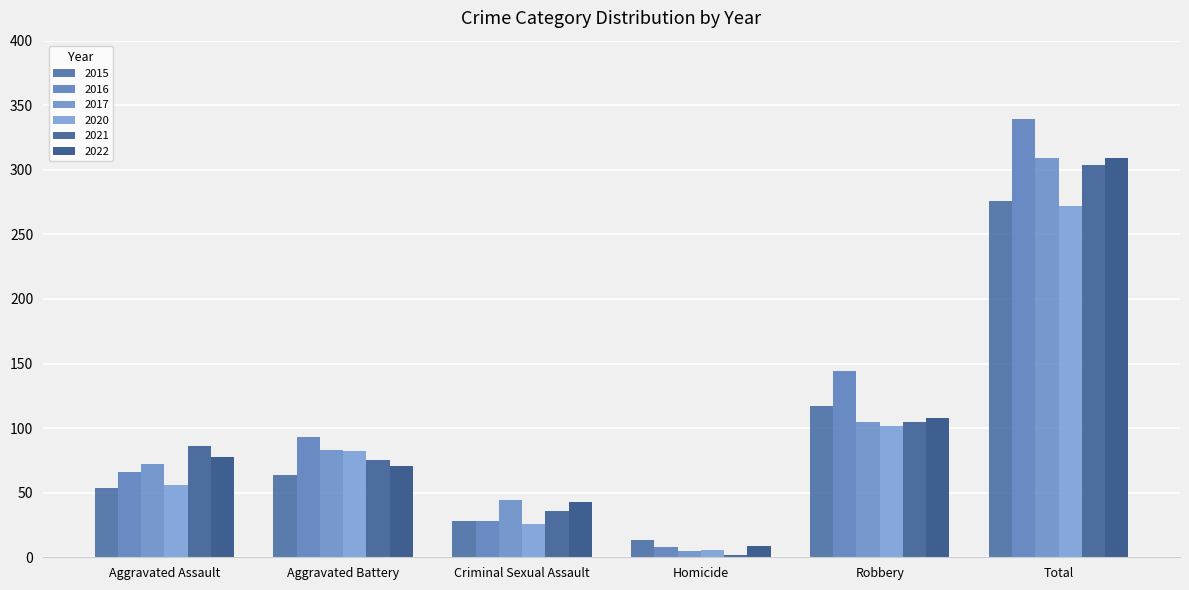

Reading left to right, what are all the values shown in this chart?

2015: Aggravated Assault=54	Aggravated Battery=64	Criminal Sexual Assault=28	Homicide=13	Robbery=117	Total=276
2016: Aggravated Assault=66	Aggravated Battery=93	Criminal Sexual Assault=28	Homicide=8	Robbery=144	Total=339
2017: Aggravated Assault=72	Aggravated Battery=83	Criminal Sexual Assault=44	Homicide=5	Robbery=105	Total=309
2020: Aggravated Assault=56	Aggravated Battery=82	Criminal Sexual Assault=26	Homicide=6	Robbery=102	Total=272
2021: Aggravated Assault=86	Aggravated Battery=75	Criminal Sexual Assault=36	Homicide=2	Robbery=105	Total=304
2022: Aggravated Assault=78	Aggravated Battery=71	Criminal Sexual Assault=43	Homicide=9	Robbery=108	Total=309